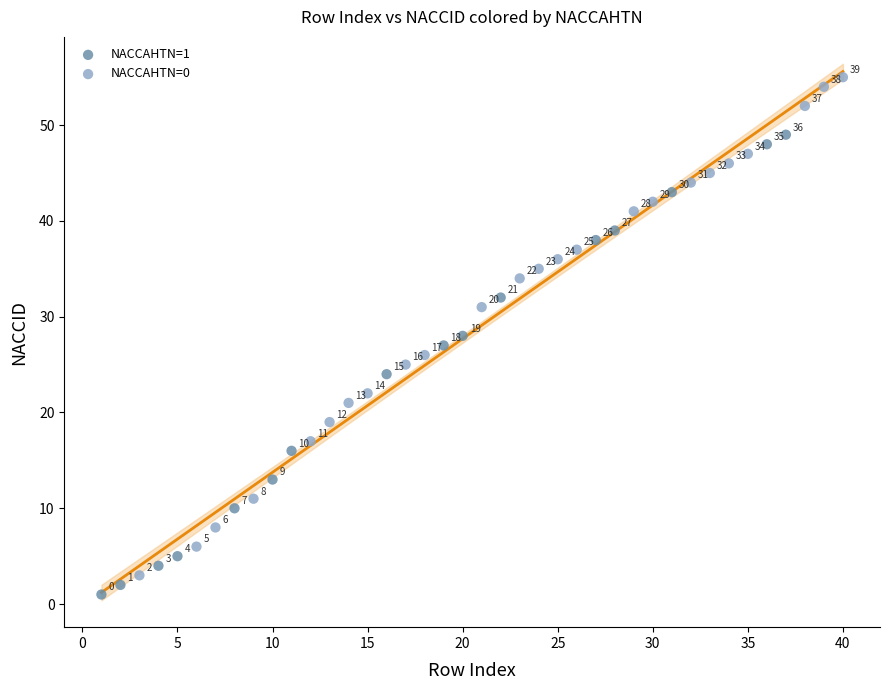

Which series reaches the minimum Y coordinate?

NACCAHTN=1